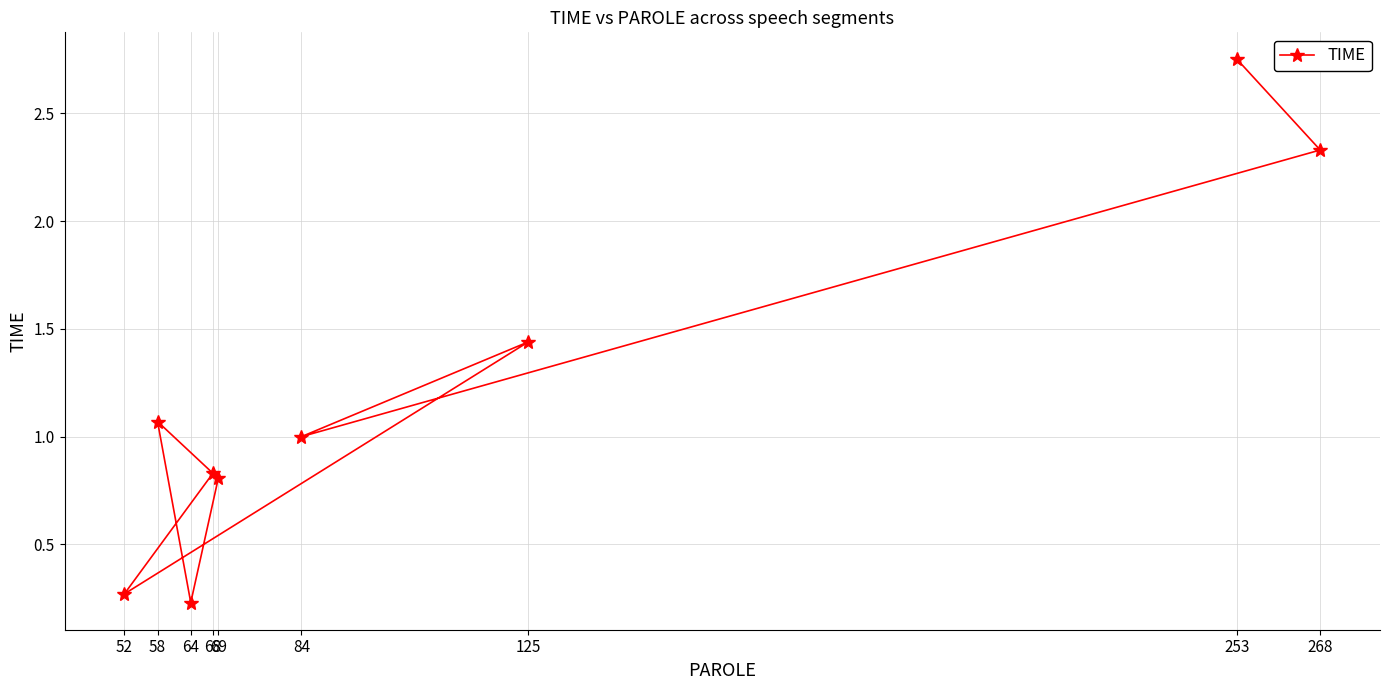

Is it true that the value at 58 is 1.6?

False